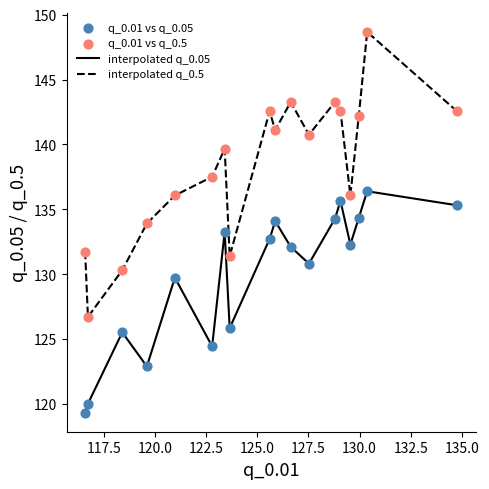

Which series has the largest total across all categories?

interpolated q_0.5